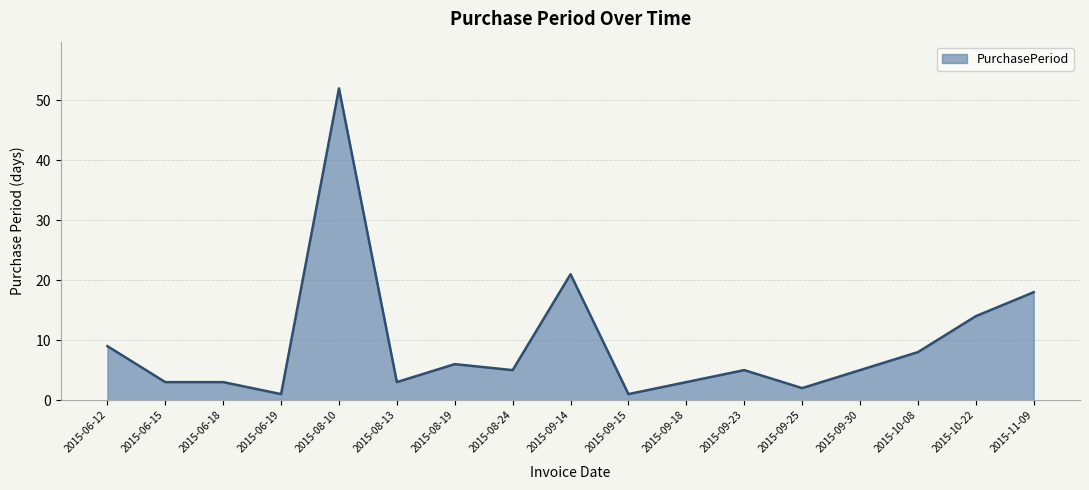

Is it true that the value at 2015-10-08 is 3?

False